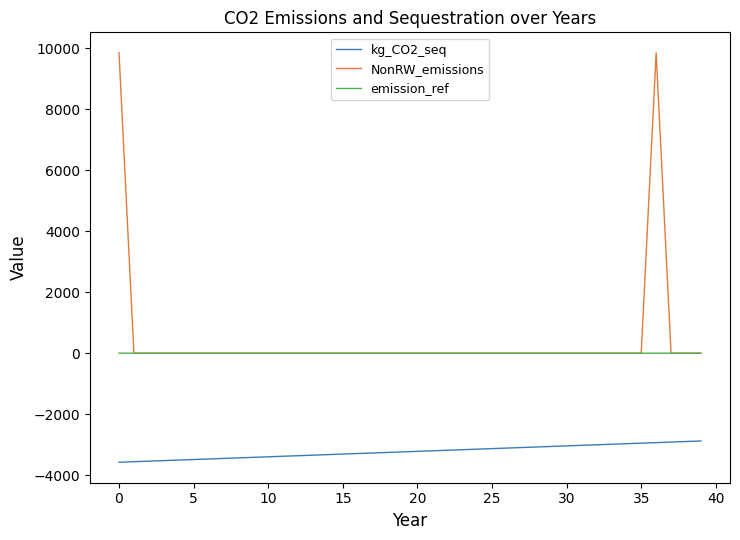

What is the minimum value shown in the chart?

-3573.7